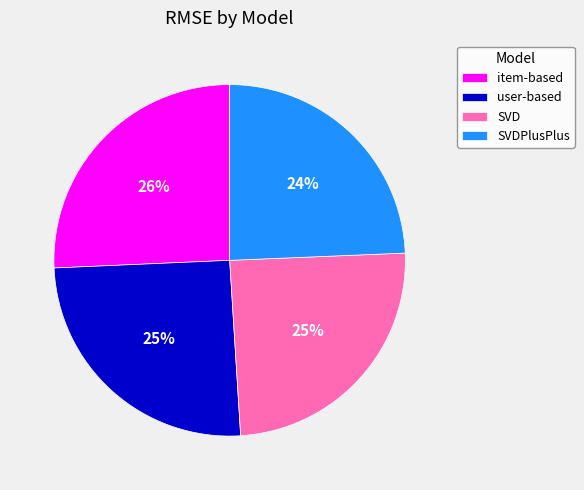

Between item-based and SVDPlusPlus, which is larger?

item-based